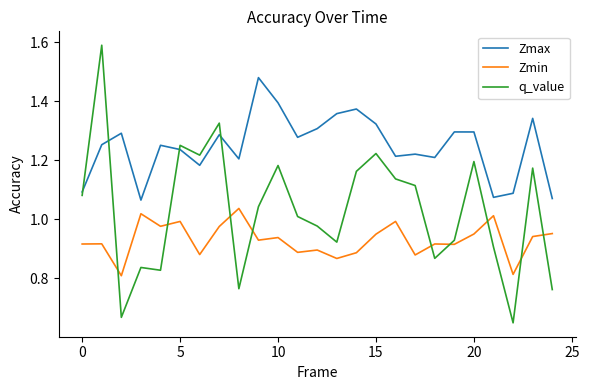

Which series has the widest spread of values?

q_value